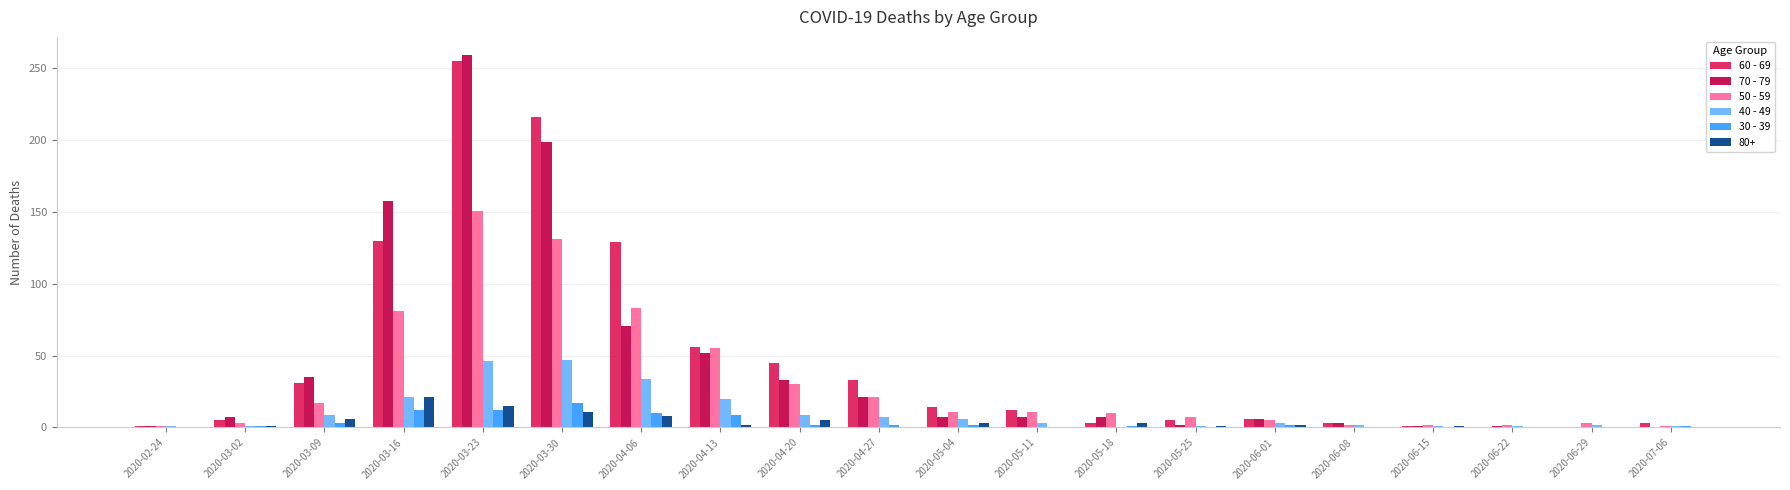

How many groups of bars are there?

20